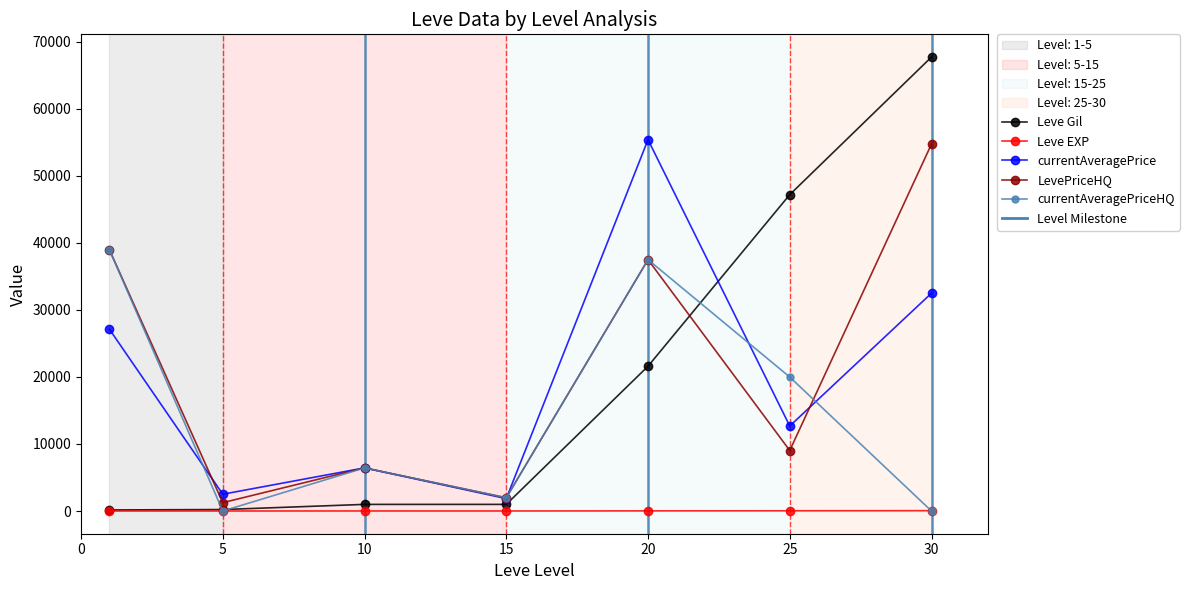

What is the minimum value for currentAveragePrice?

1853